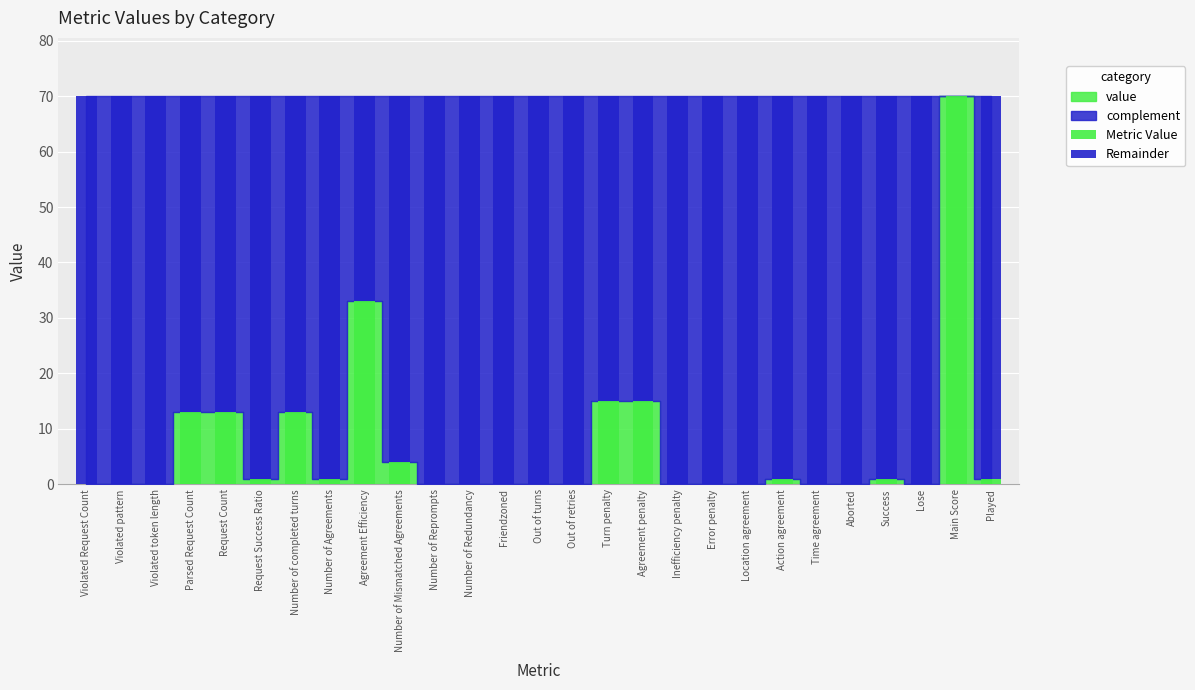

What is the total value across all series at Aborted?

70